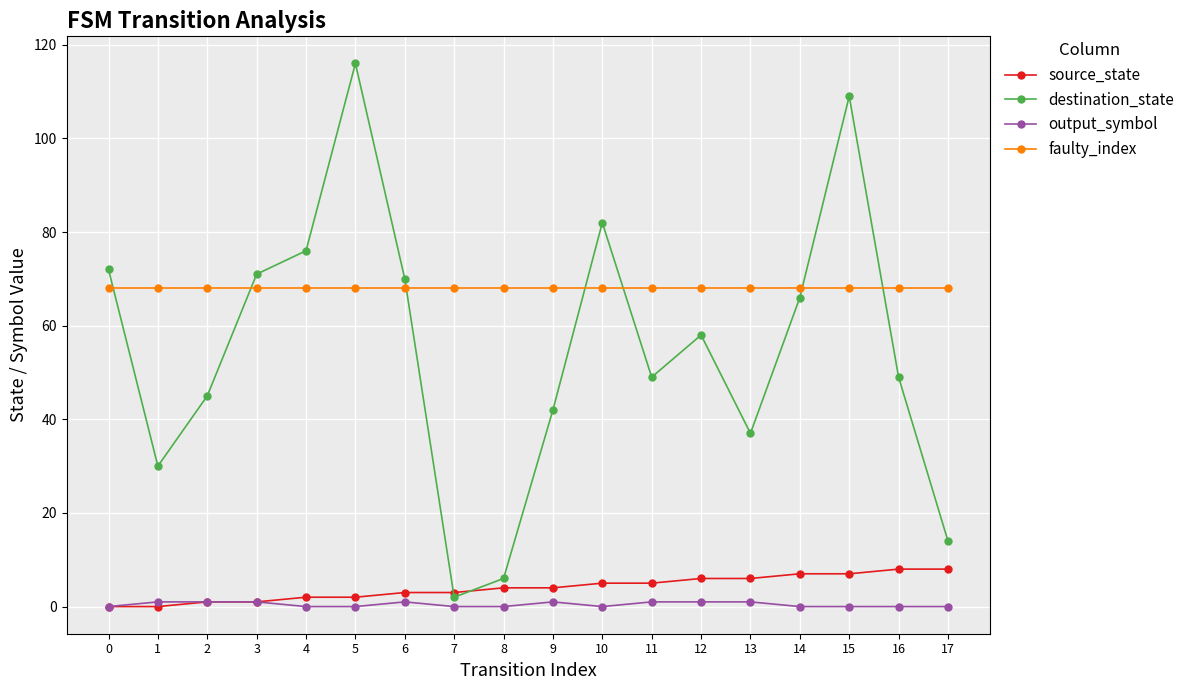

At which category does destination_state reach its first local valley?

1